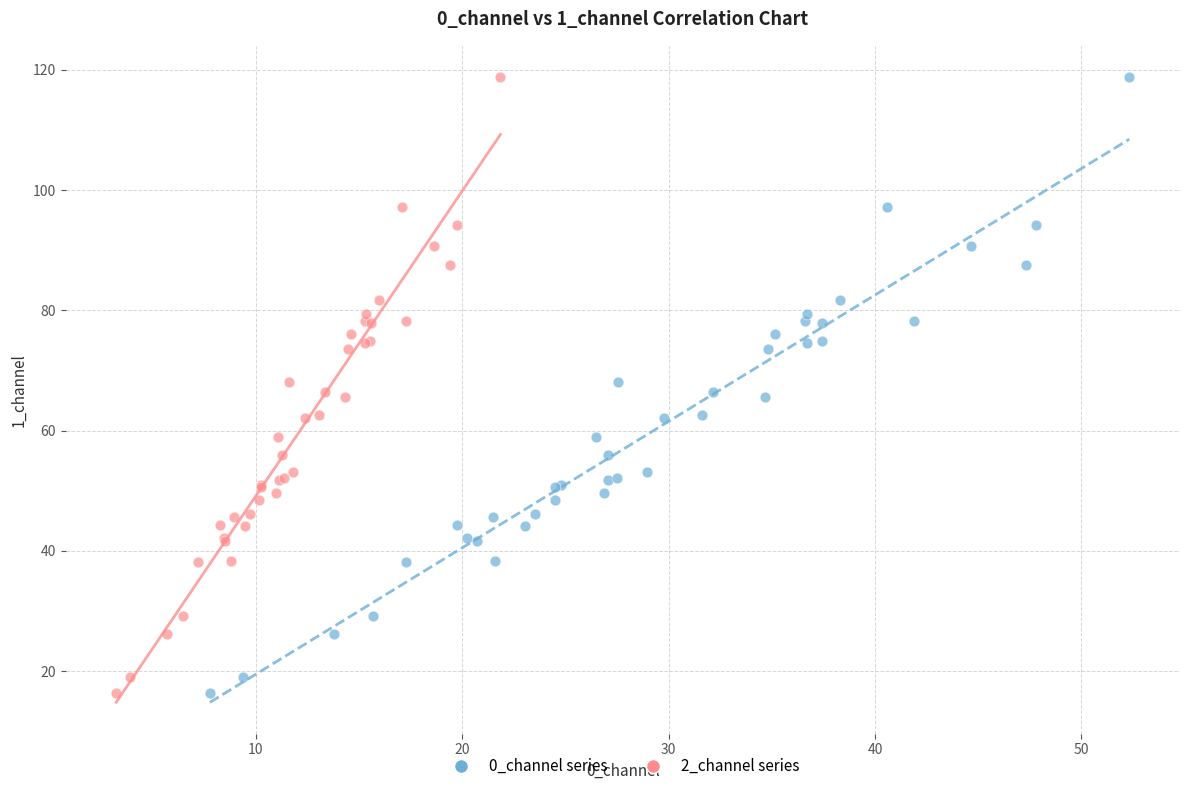

What are all the series names shown in the legend?

0_channel series, 2_channel series